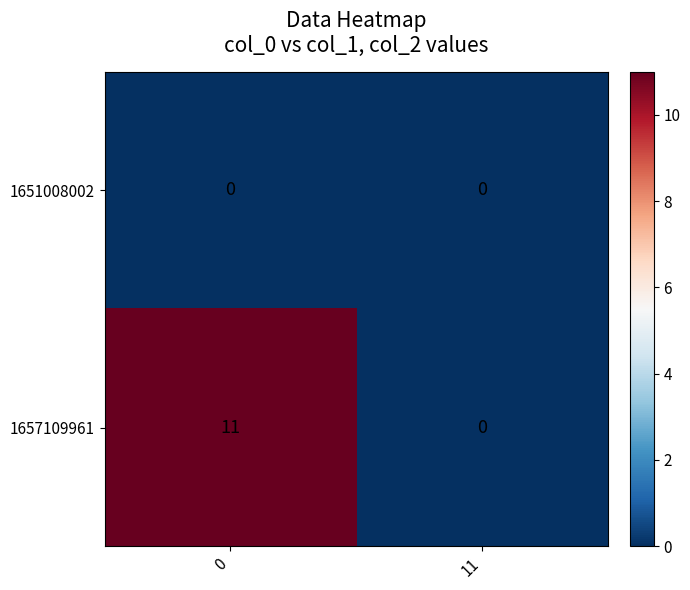

Rank the series by their maximum value, from highest to lowest.

1657109961, 1651008002